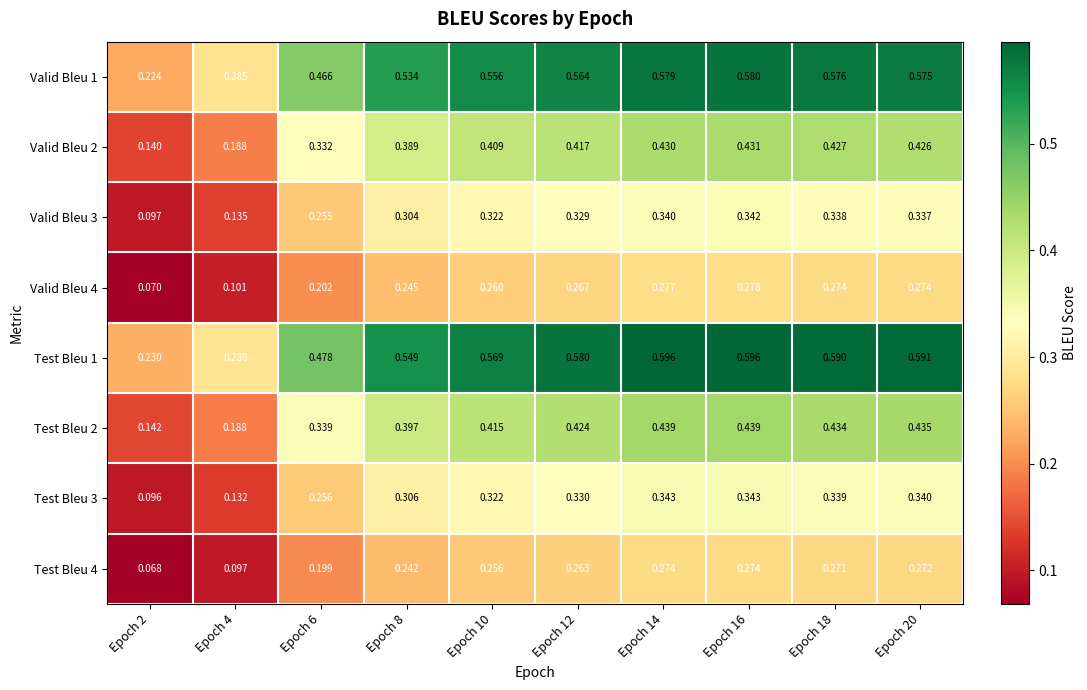

Is the value of Test Bleu 4 at Epoch 4 greater than the value of Valid Bleu 2 at Epoch 20?

No